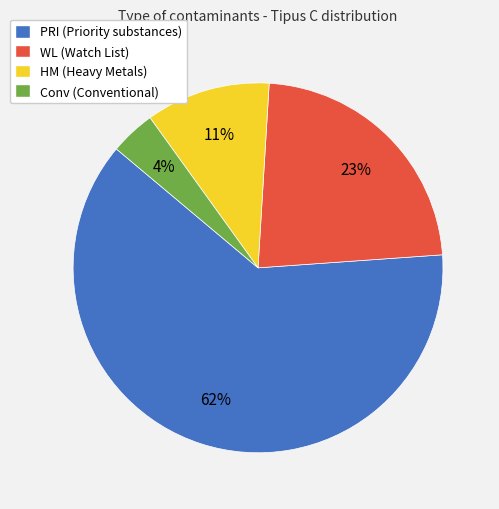

What is the smallest slice in the pie chart?

Conv